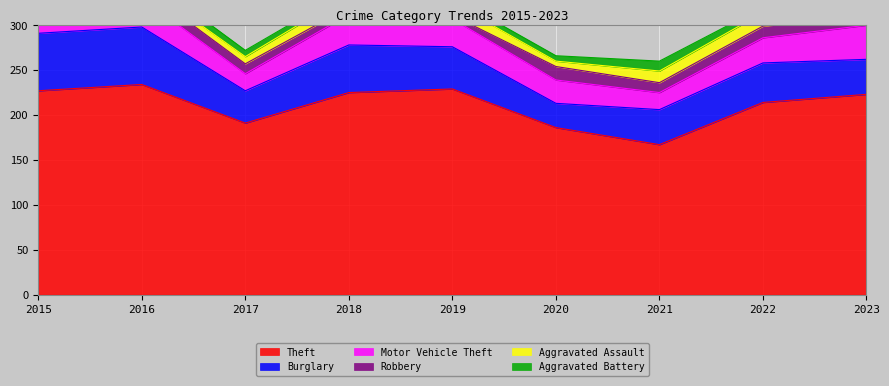

Does the chart display data point markers on the line(s)?

No